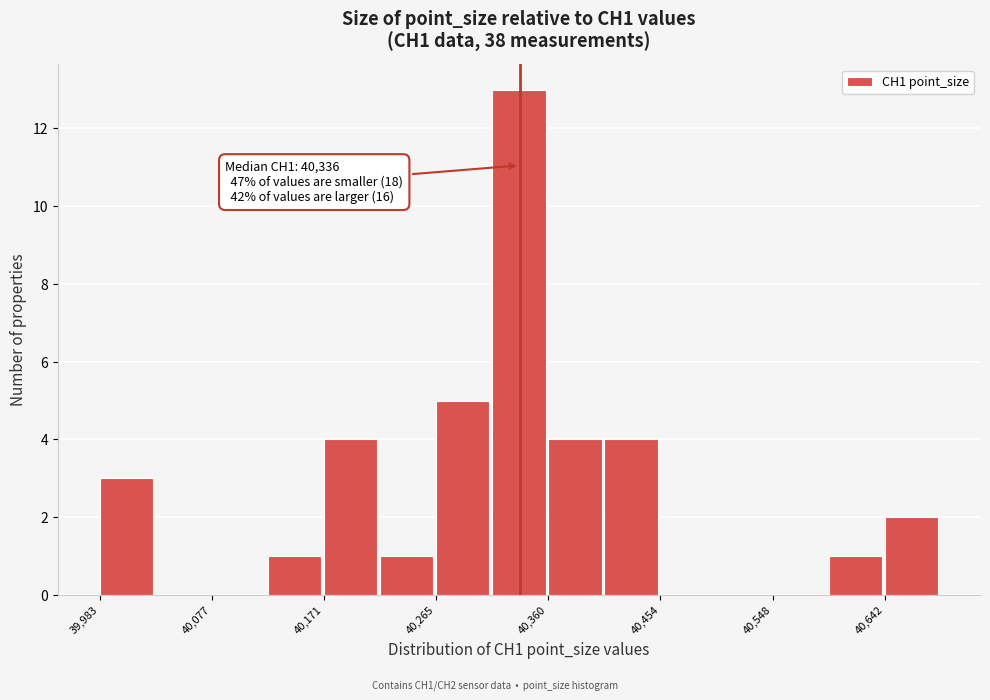

Over which range of the x-axis is the bar tallest?

40310 to 40360